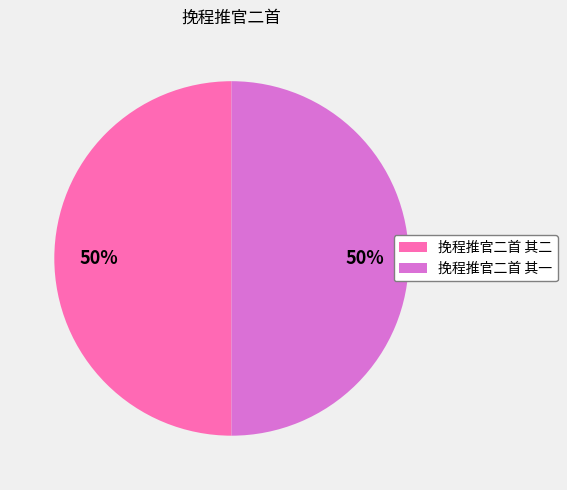

To the nearest percent, what percentage of the pie is 挽程推官二首 其一?

50%